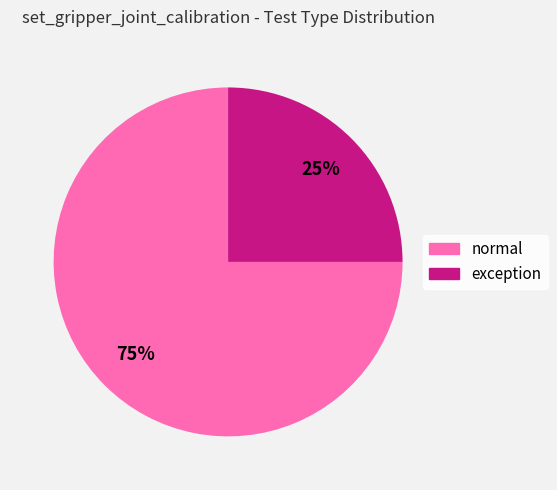

To the nearest percent, what is the combined percentage of exception and normal?

100%